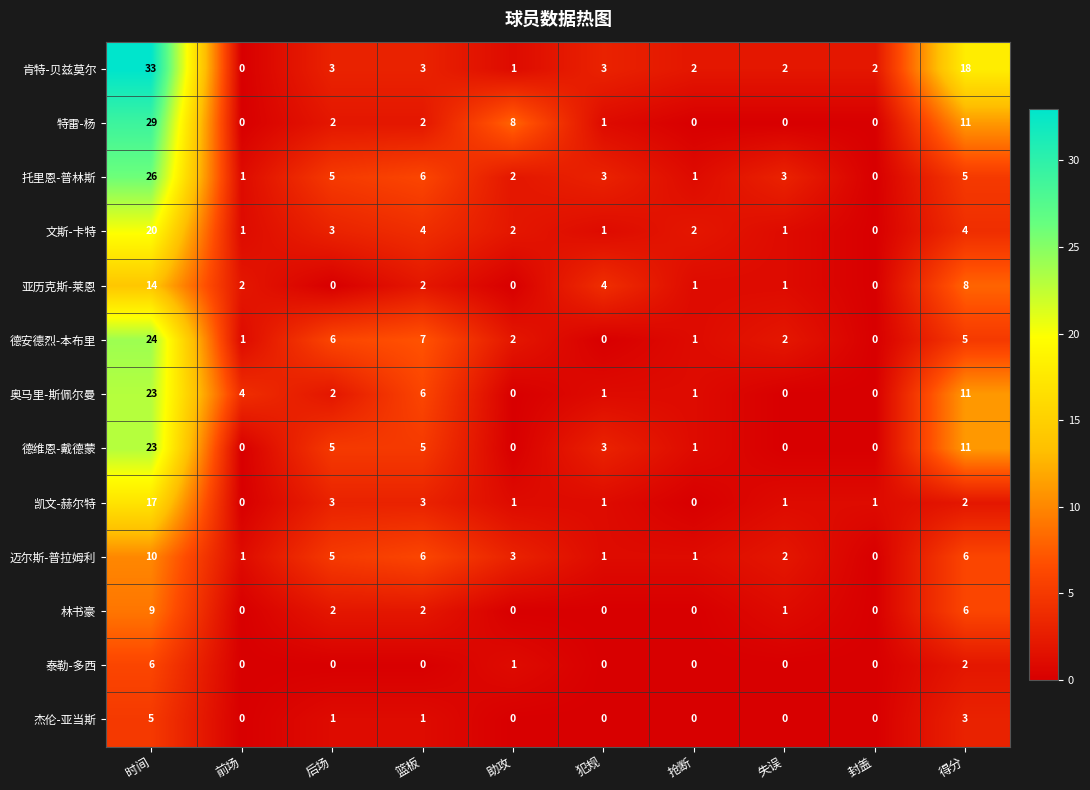

Which series has the largest range (max minus min)?

肯特-贝兹莫尔